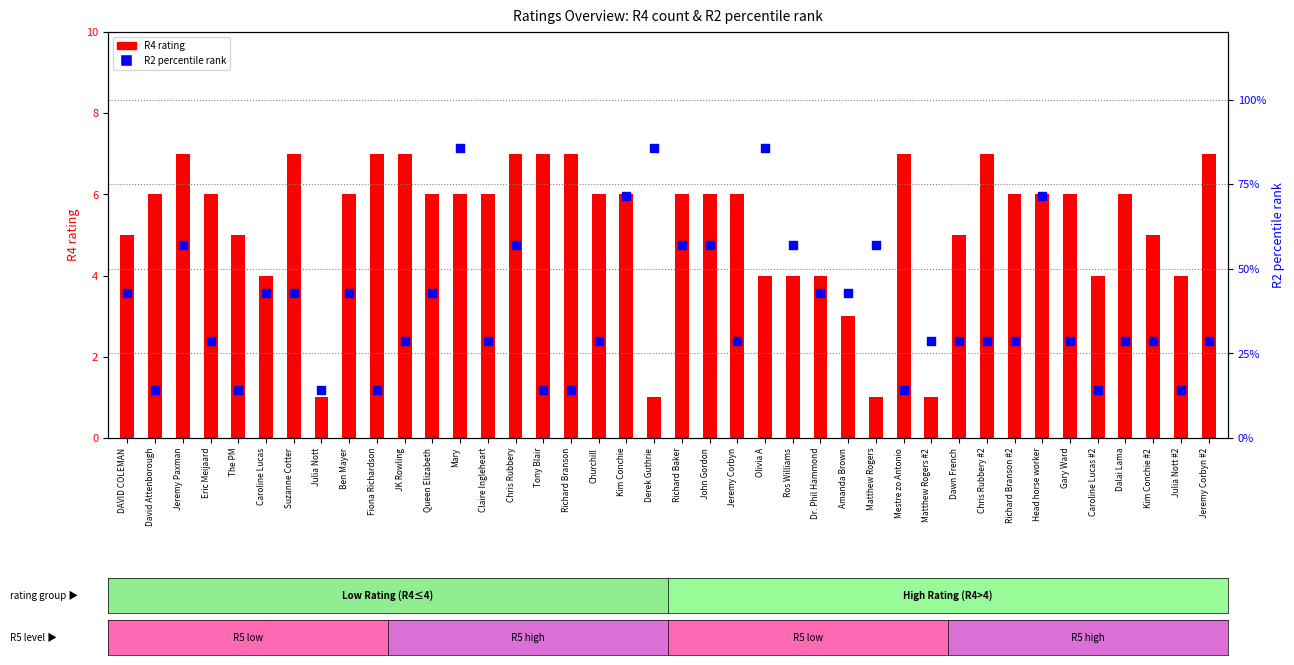

At which category is the sum across all series the highest?

Mary